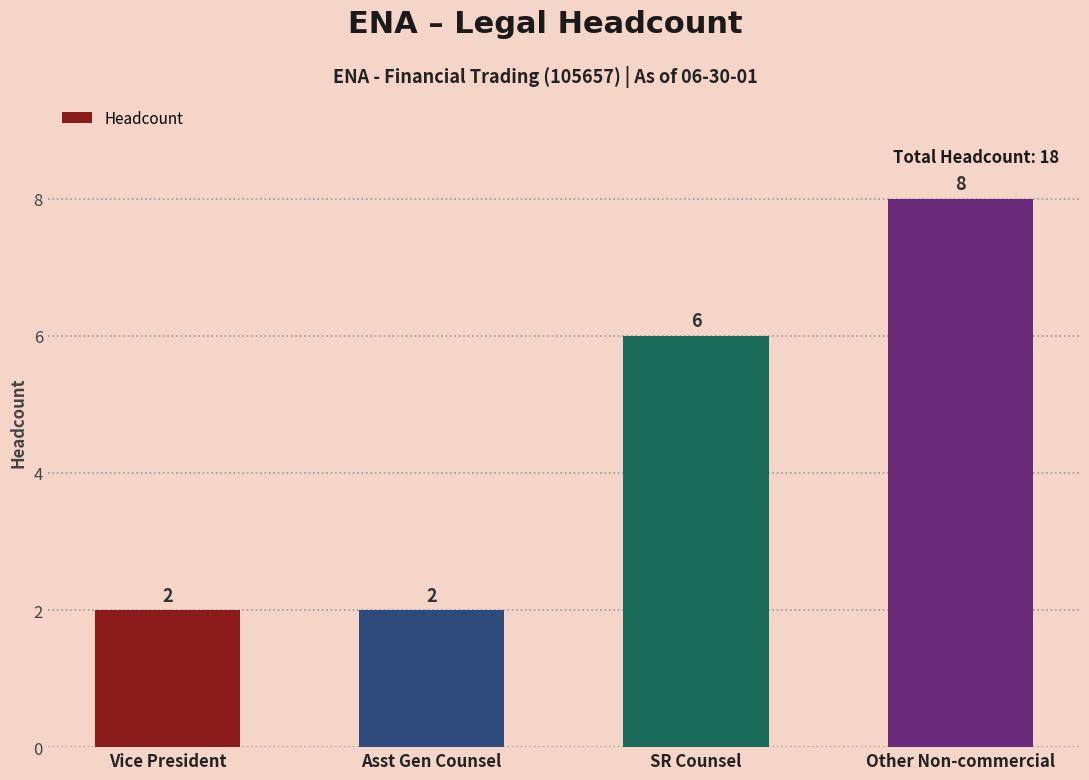

Where is the data nearest to the value 5?

SR Counsel